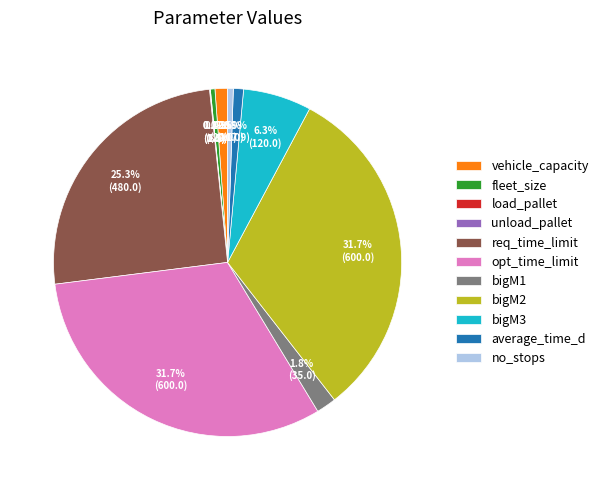

To the nearest percent, what is the difference between the bigM2 and bigM1 slice percentages?

30%